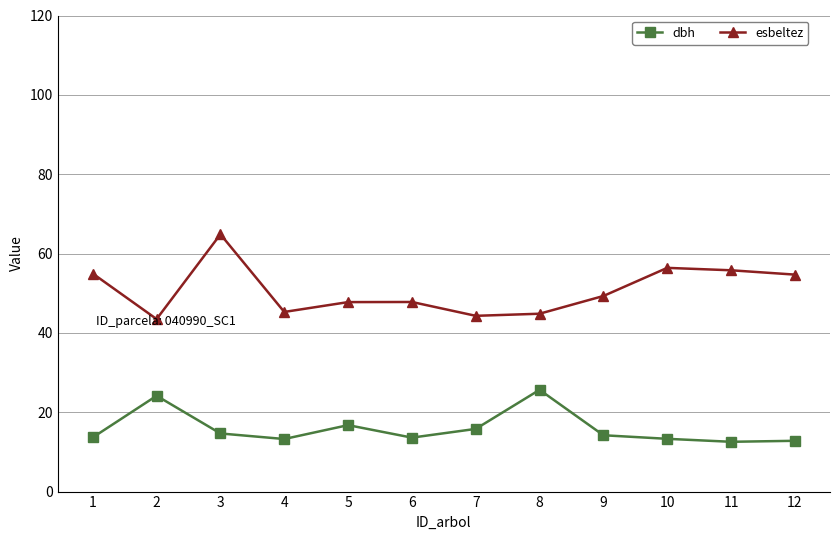

At which category does esbeltez reach its first local valley?

2